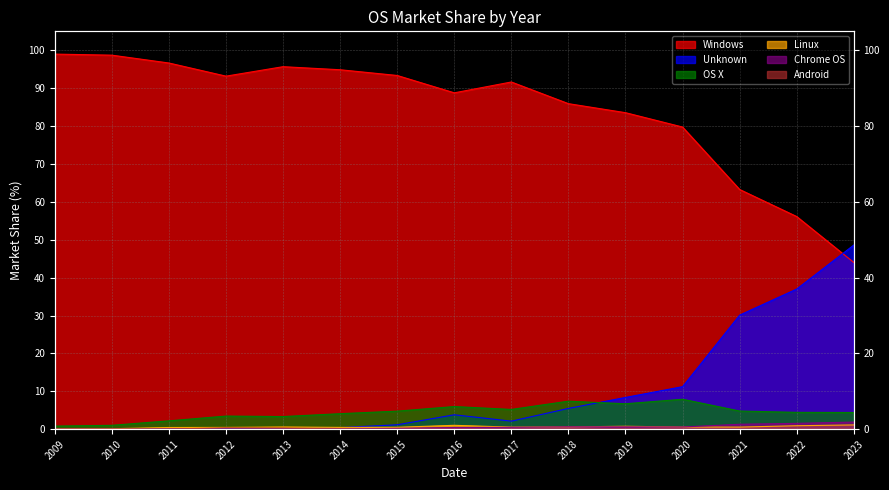

Count the number of categories in the chart.

15